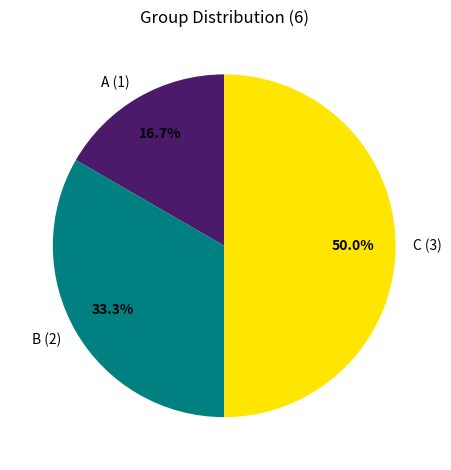

Rank the categories by value from highest to lowest.

C, B, A